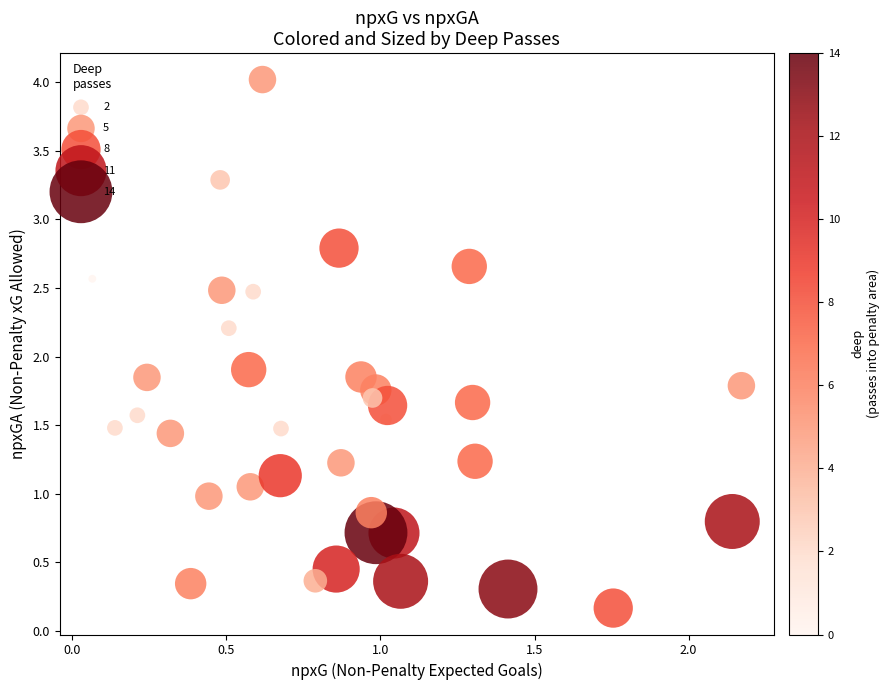

What is the range of Y values (max minus min)?

3.9